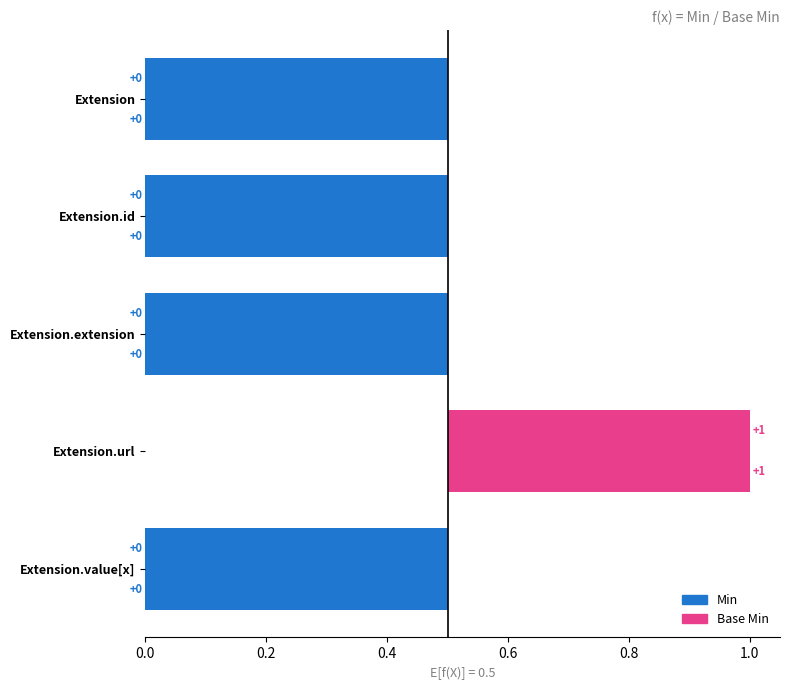

Count the number of categories in the chart.

5